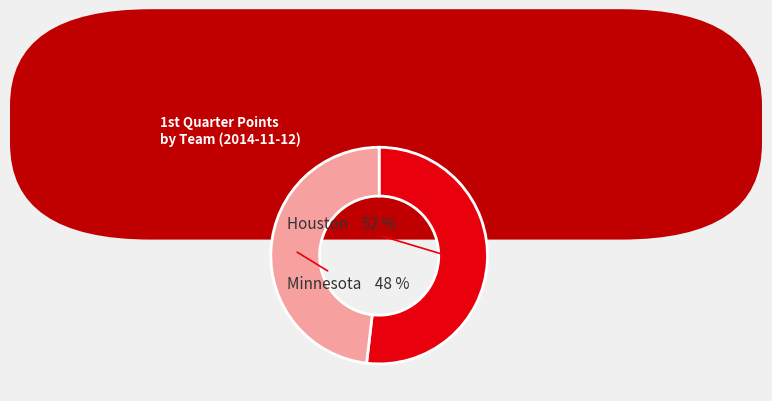

To the nearest percent, what is the difference between the Minnesota and Houston slice percentages?

4%